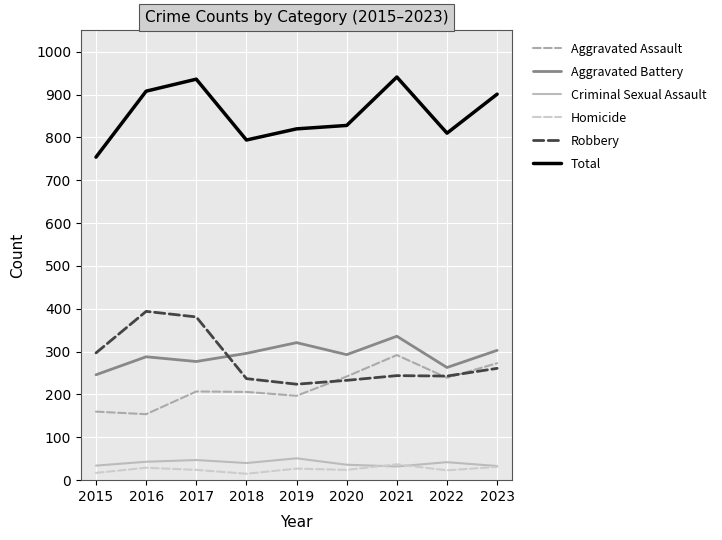

Does the chart have visible grid lines?

Yes